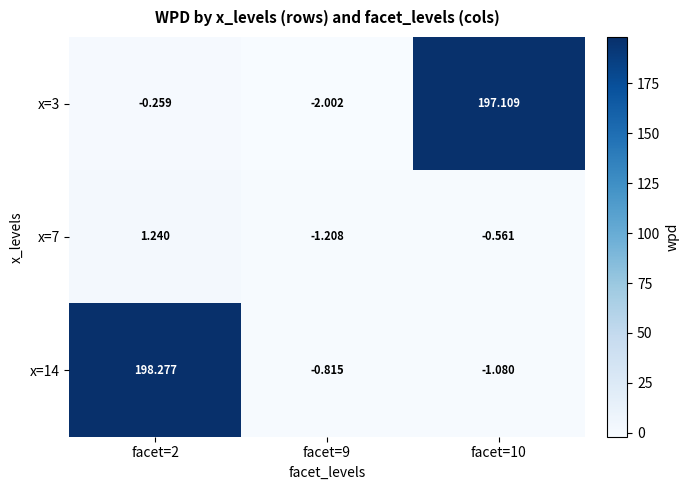

Is the value of x=14 at facet=10 greater than the value of x=7 at facet=10?

No